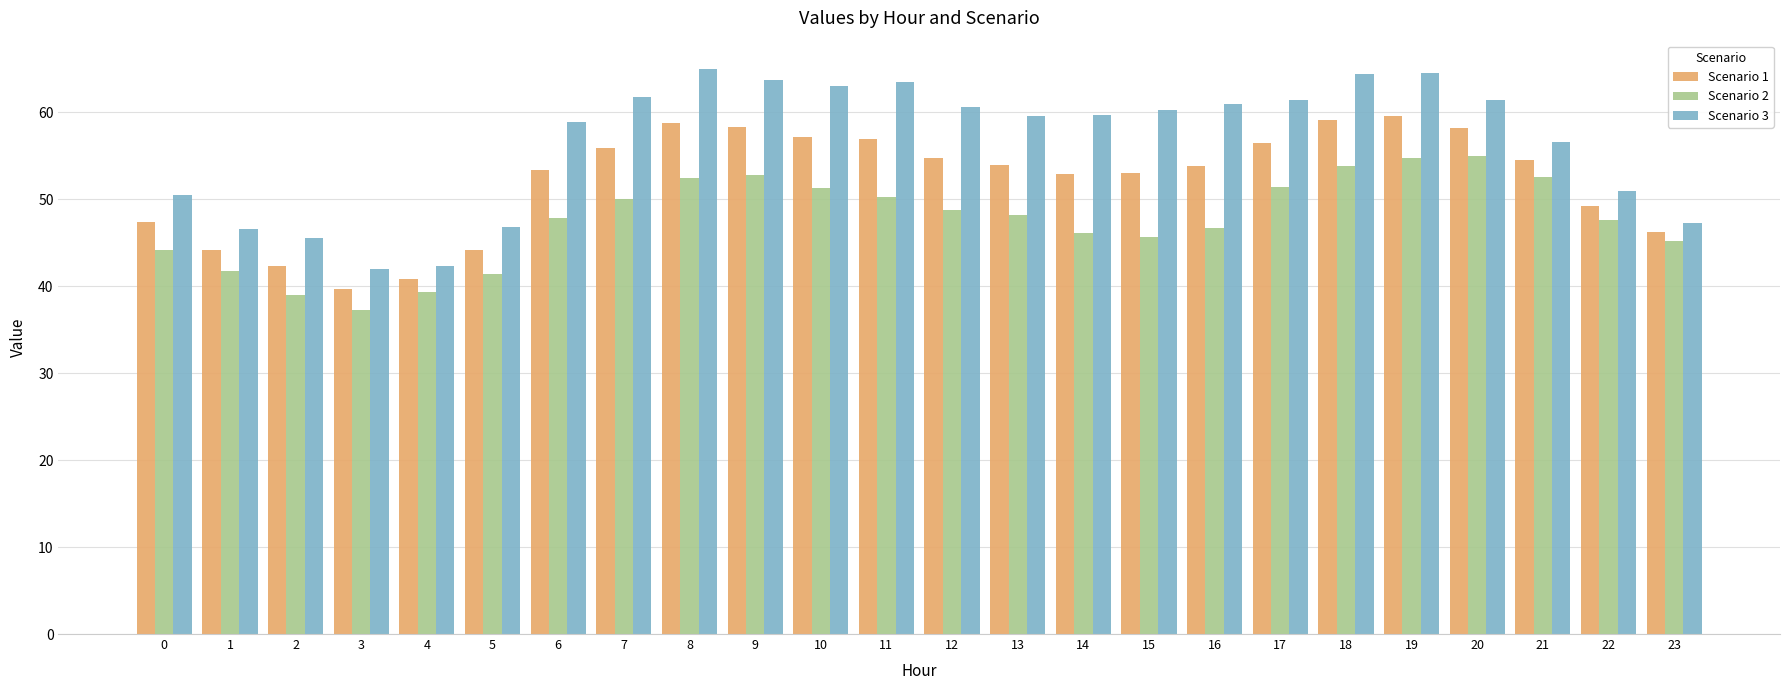

What is the average value of the Scenario 2 series?

47.7